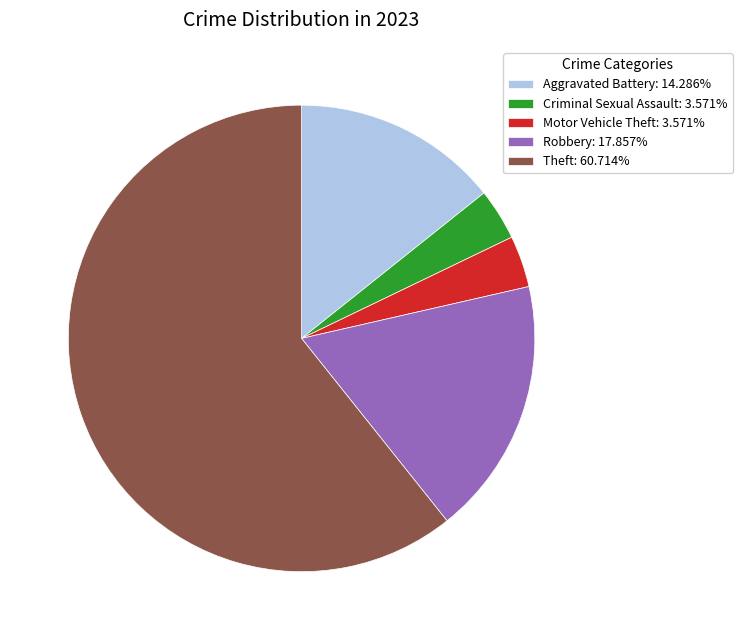

Approximately how many times larger is the value at Aggravated Battery: 14.286% compared to Robbery: 17.857%?

0.8